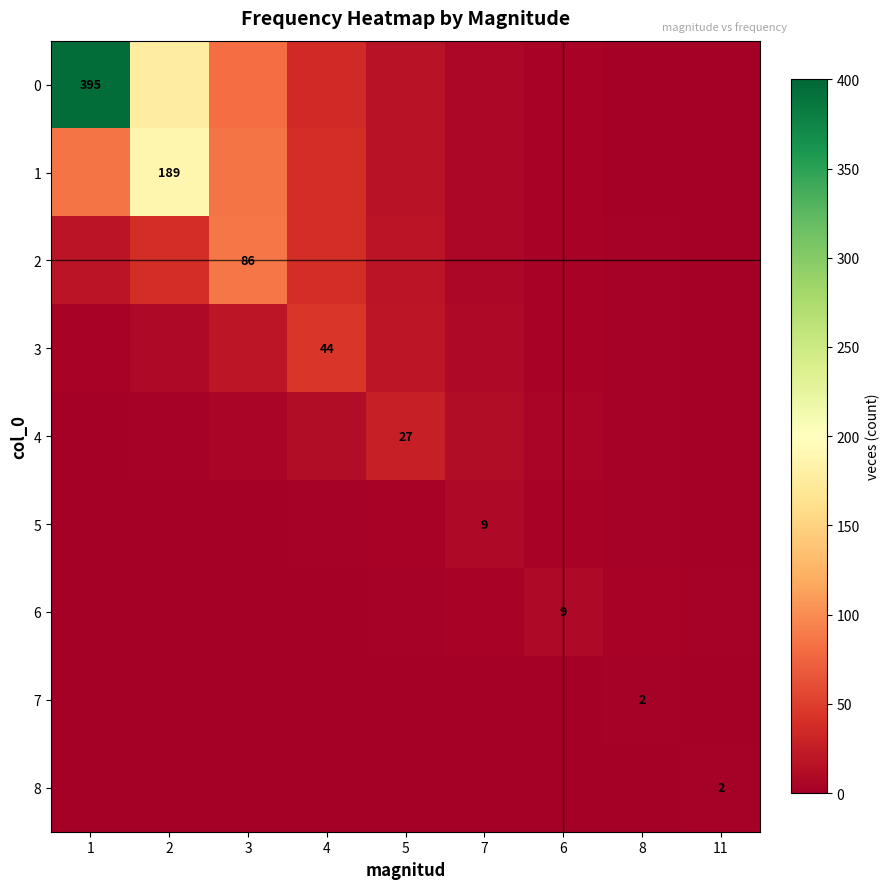

Which category has the lowest value in the 5 series?

1